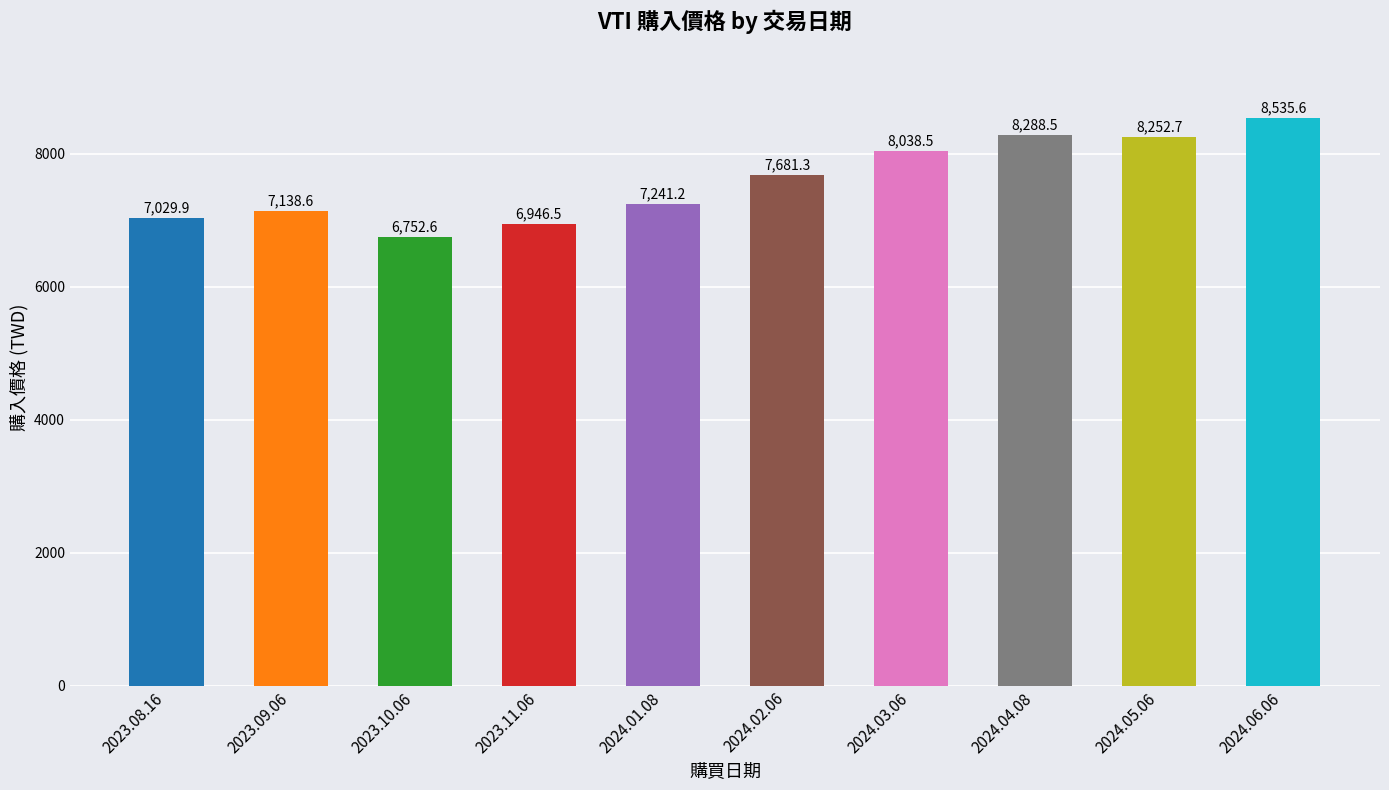

What is the smallest value displayed?

6752.6